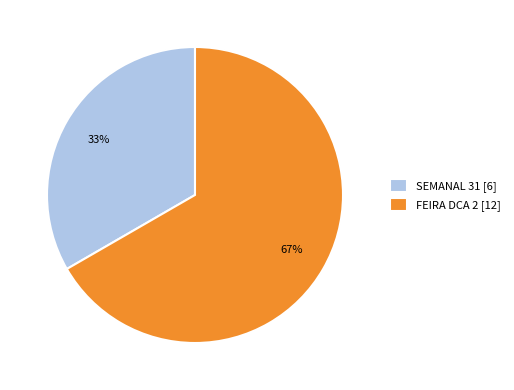

To the nearest percent, what is the average slice percentage?

50%